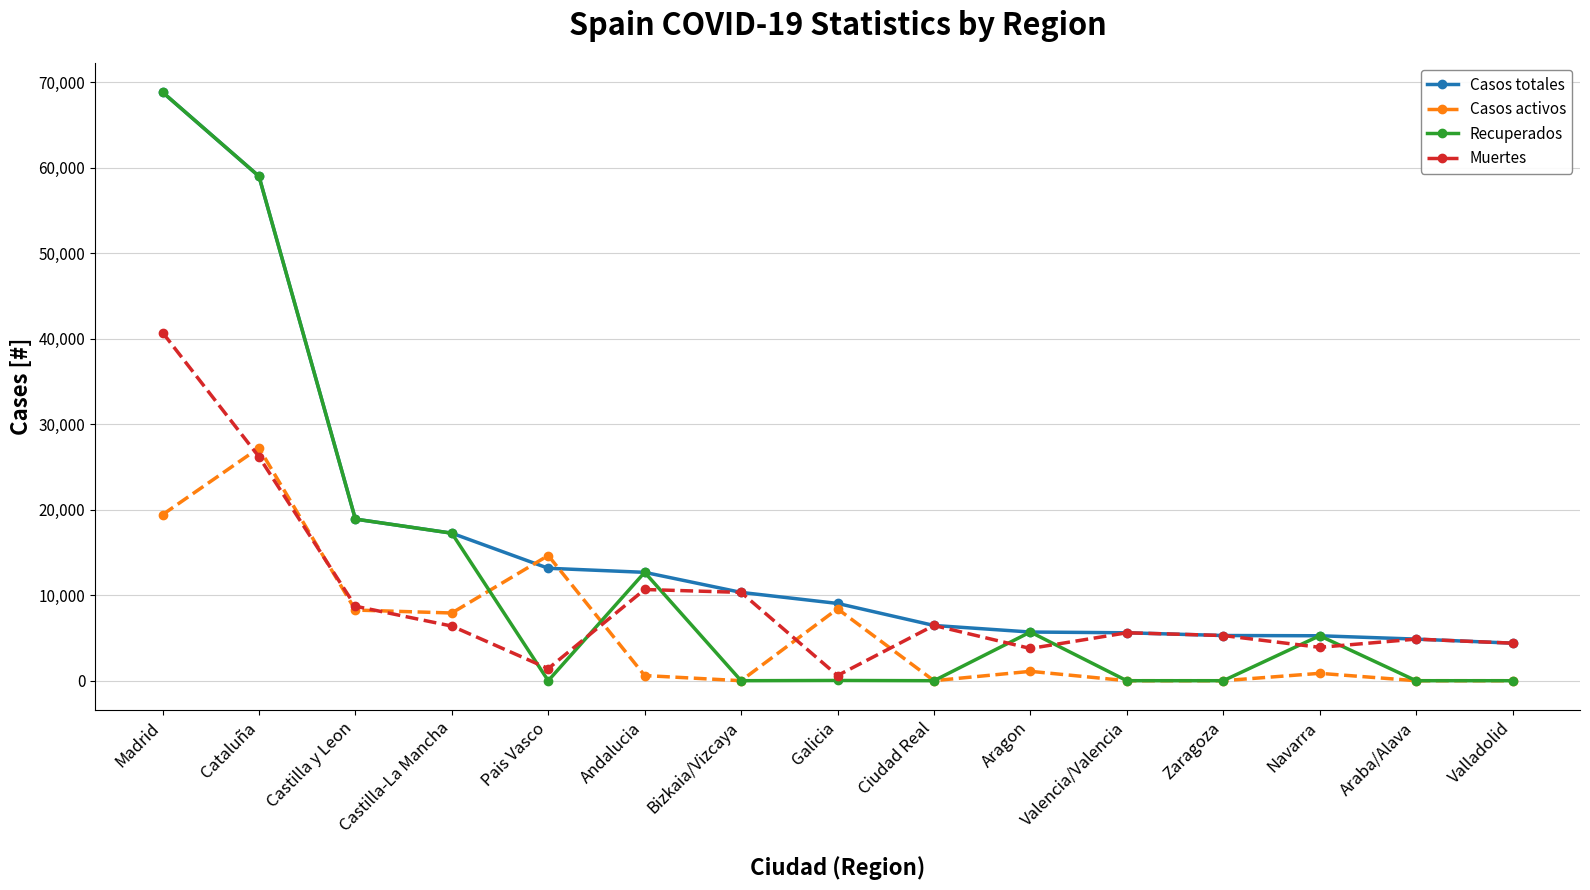

The Casos totales series shows 13156 at Pais Vasco. True or false?

True